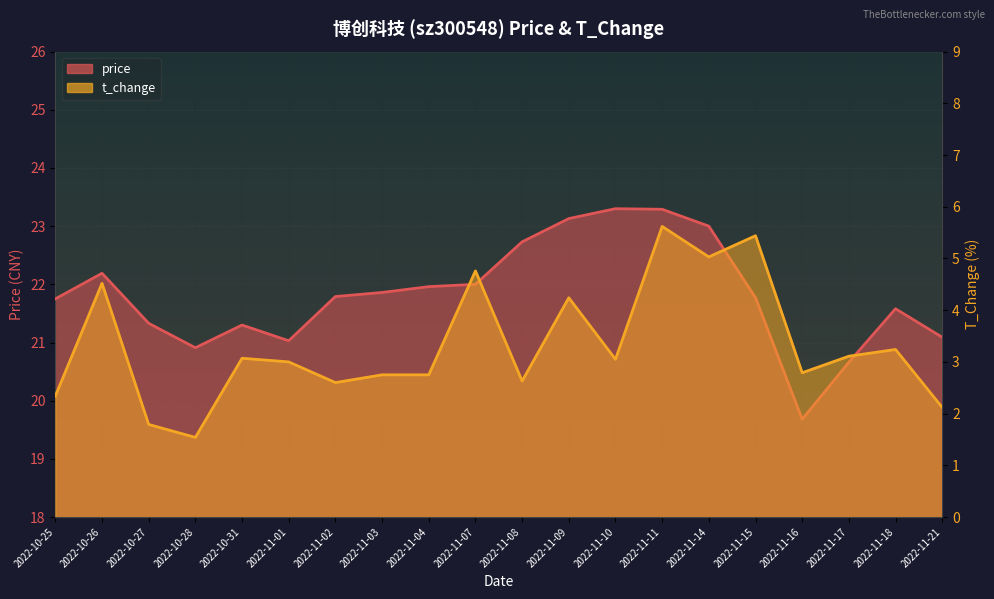

Between 2022-11-02 and 2022-11-01, which is larger?

2022-11-02